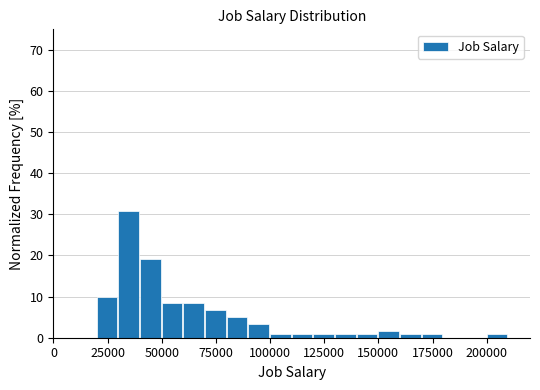

Around what value on the x-axis is the tallest bar? Give the approximate position of its centre, as read against the axis.

35000